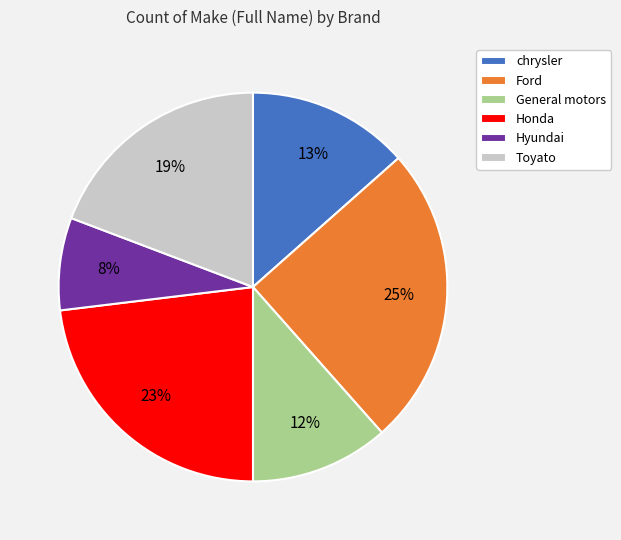

Which slice is the smallest?

Hyundai